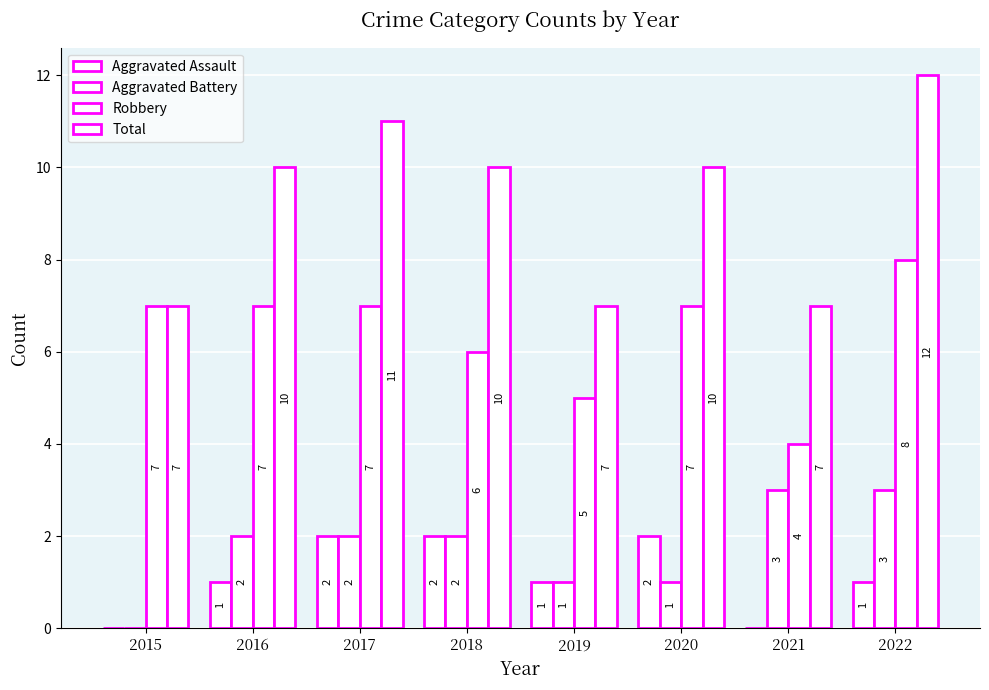

Count the number of data series in this chart.

4